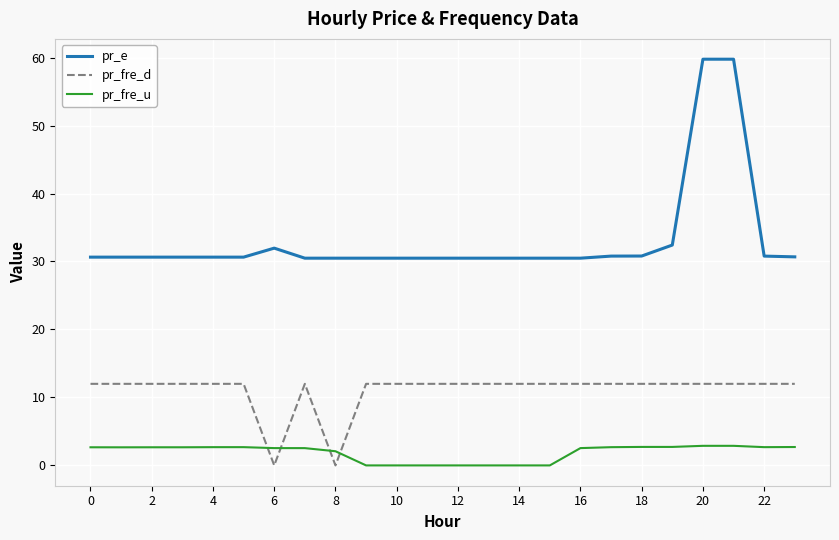

How many distinct data groups are displayed?

3